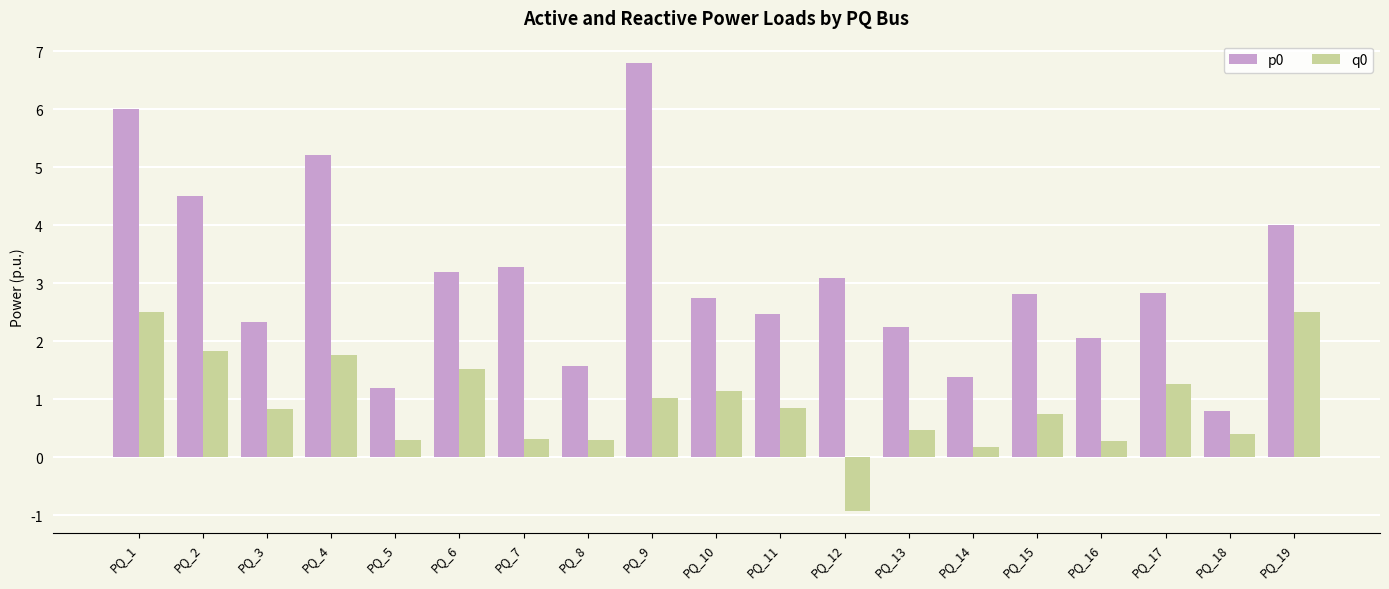

What is the sum of the p0 values at PQ_4 and PQ_12?

8.3